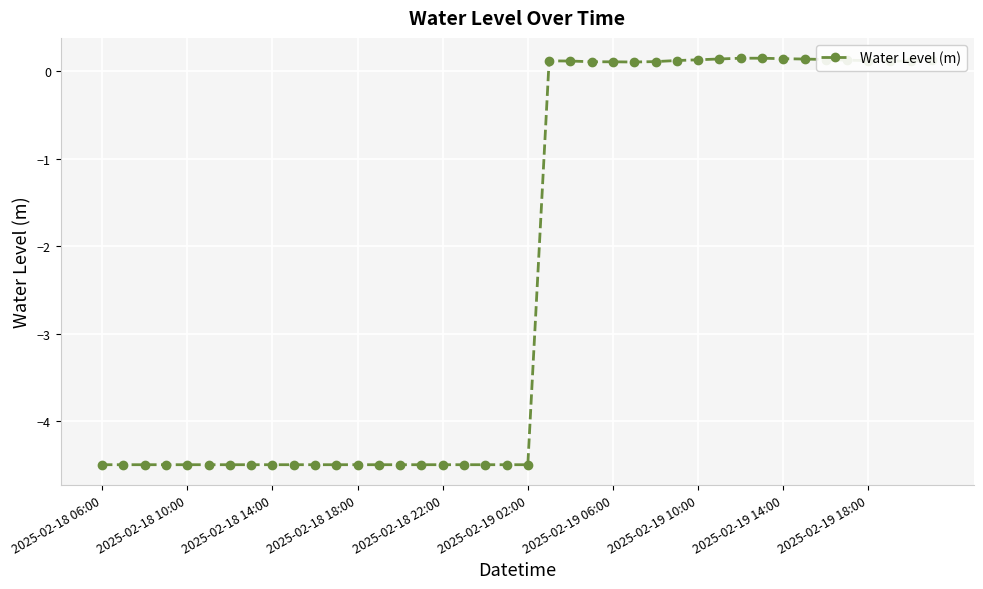

What is the sum of all values?

-92.1